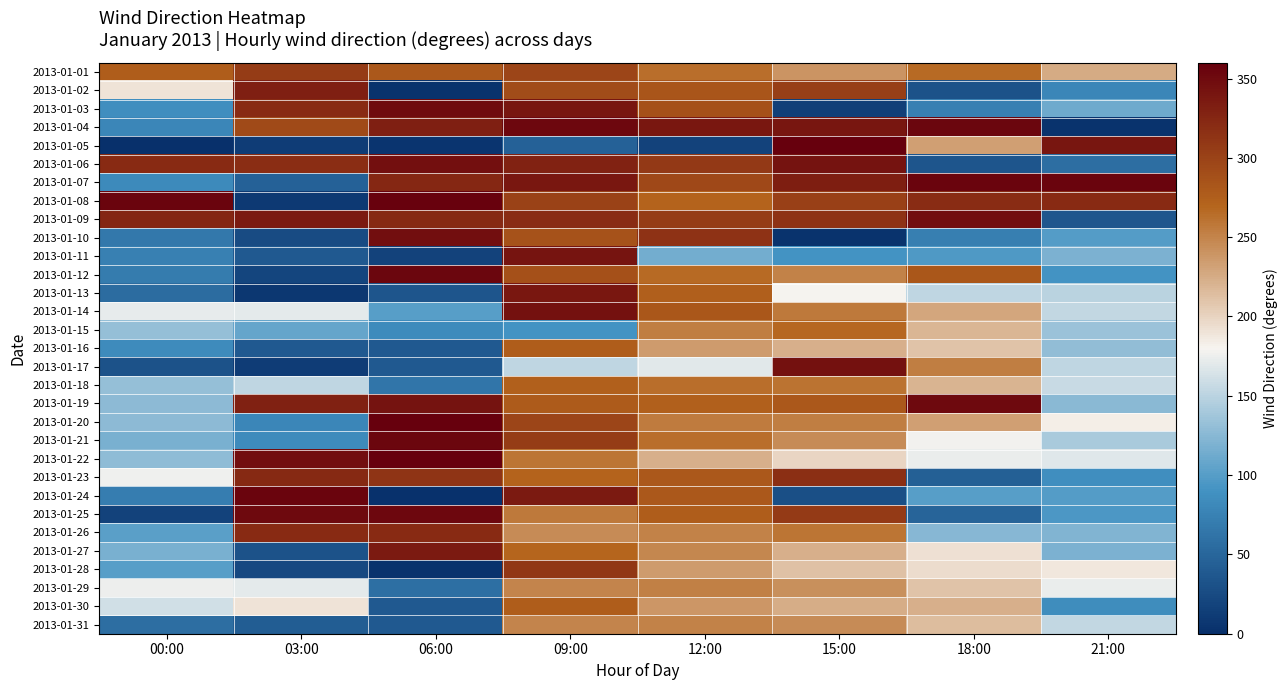

List the series in order of their peak value, highest first.

2013-01-05, 2013-01-20, 2013-01-22, 2013-01-08, 2013-01-07, 2013-01-24, 2013-01-12, 2013-01-04, 2013-01-21, 2013-01-25, 2013-01-19, 2013-01-03, 2013-01-09, 2013-01-10, 2013-01-06, 2013-01-14, 2013-01-17, 2013-01-11, 2013-01-13, 2013-01-27, 2013-01-02, 2013-01-23, 2013-01-26, 2013-01-28, 2013-01-01, 2013-01-16, 2013-01-30, 2013-01-18, 2013-01-15, 2013-01-29, 2013-01-31